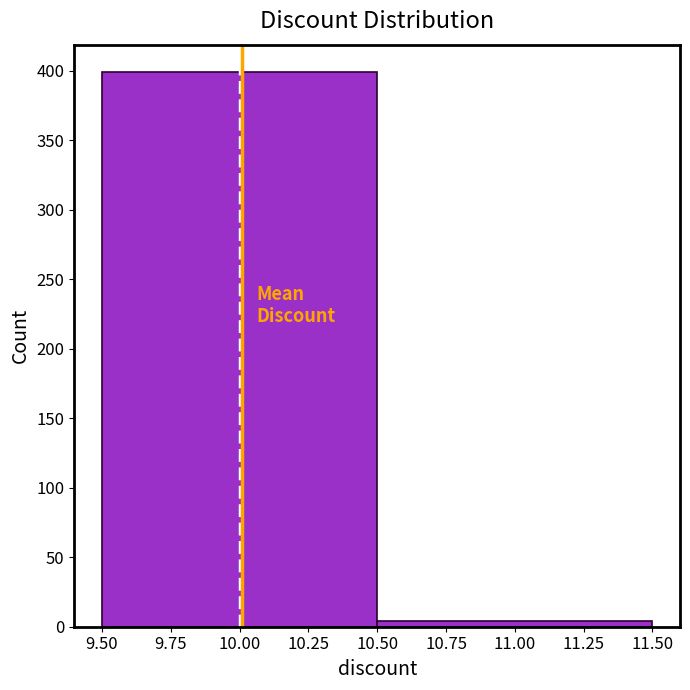

Reading left to right, list every bar in this chart as the range it spans on the x-axis followed by its height. The values are not printed on the chart, so give them approximately, as read against the axis.

9.50 to 10.50: 400
10.50 to 11.50: under 5